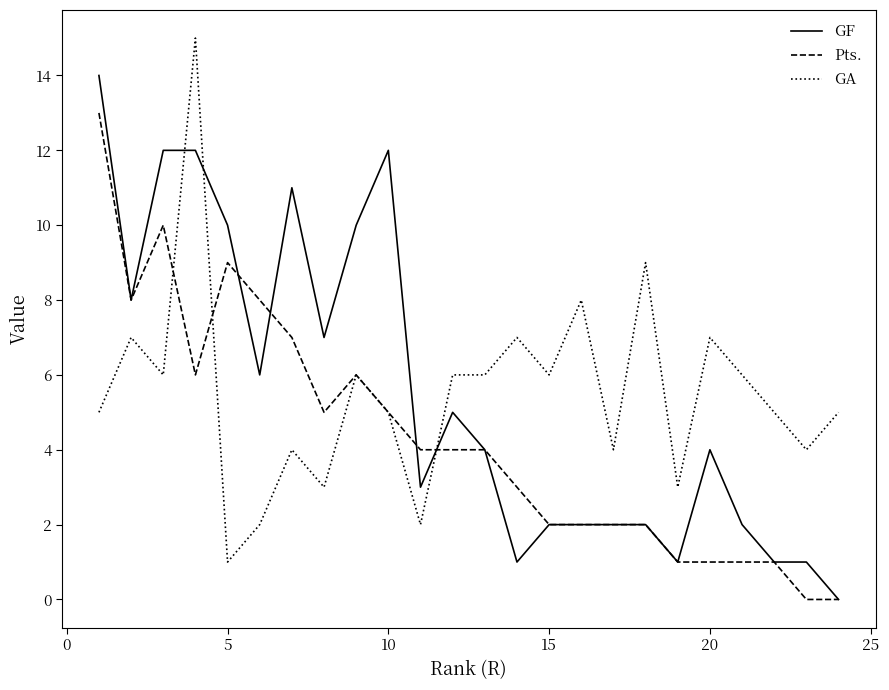

How many intersections are there between GF and GA?

3